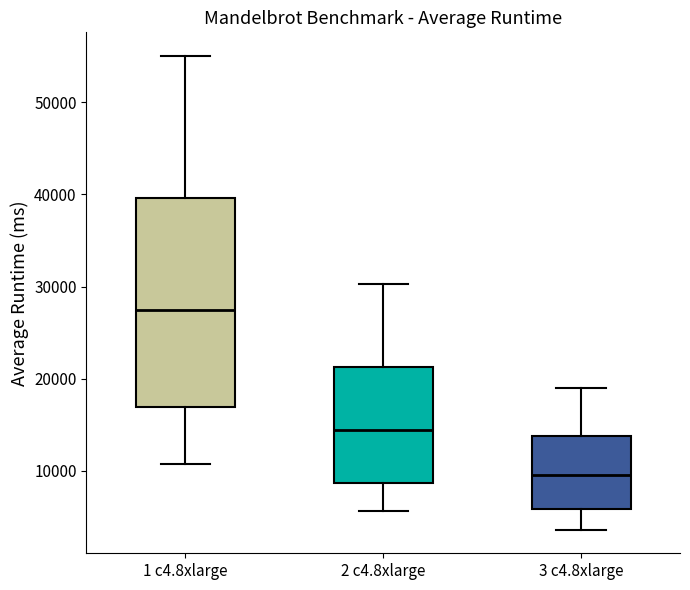

Comparing the boxes themselves (not the whiskers), which one is the tallest?

1 c4.8xlarge